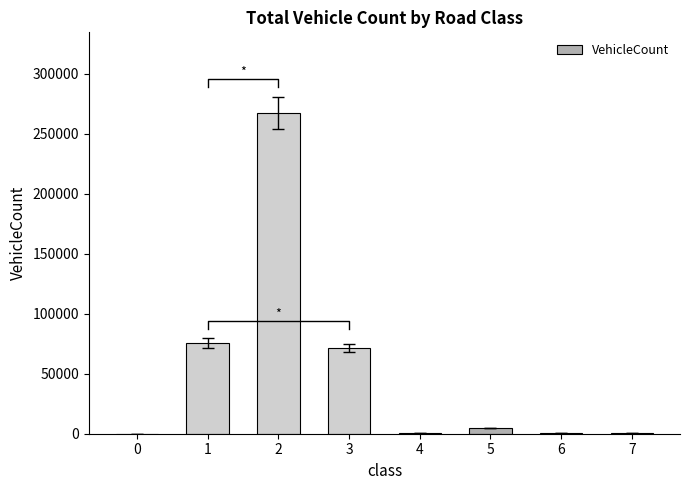

What is the difference between the values at 7 and 0?

309